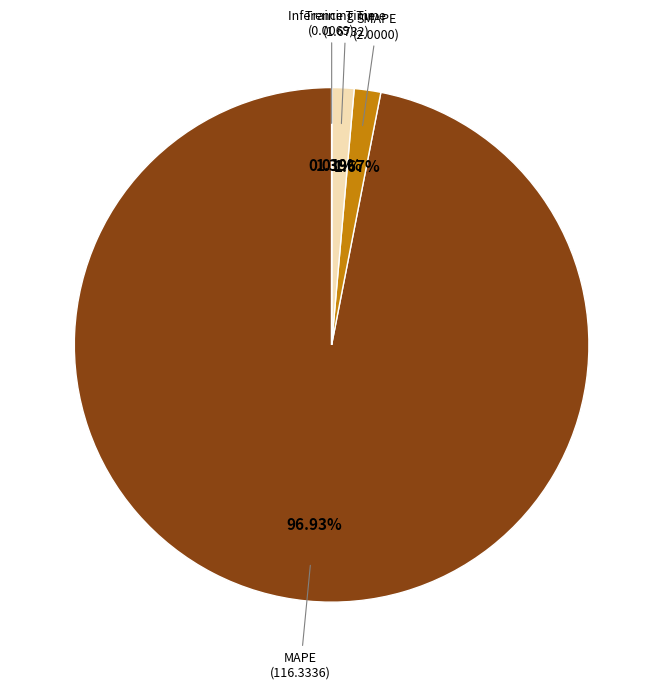

What is the largest slice in the pie chart?

MAPE